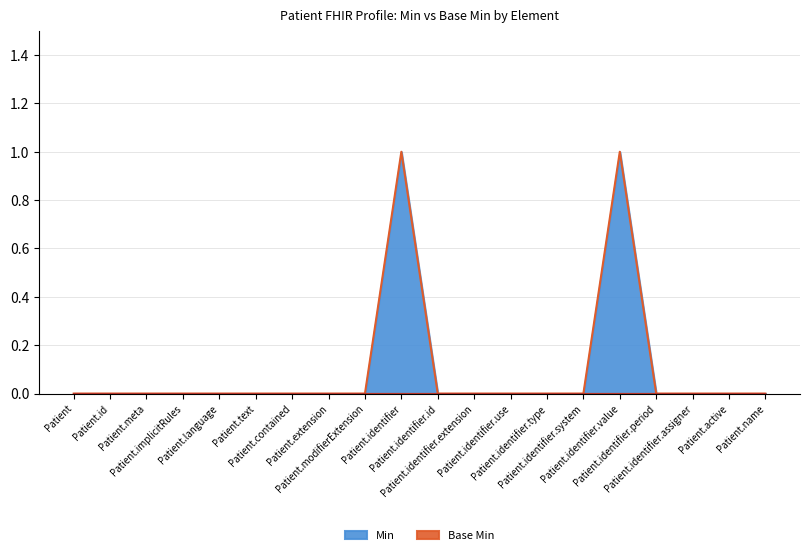

What is the label of the 15th point from the right?

Patient.text